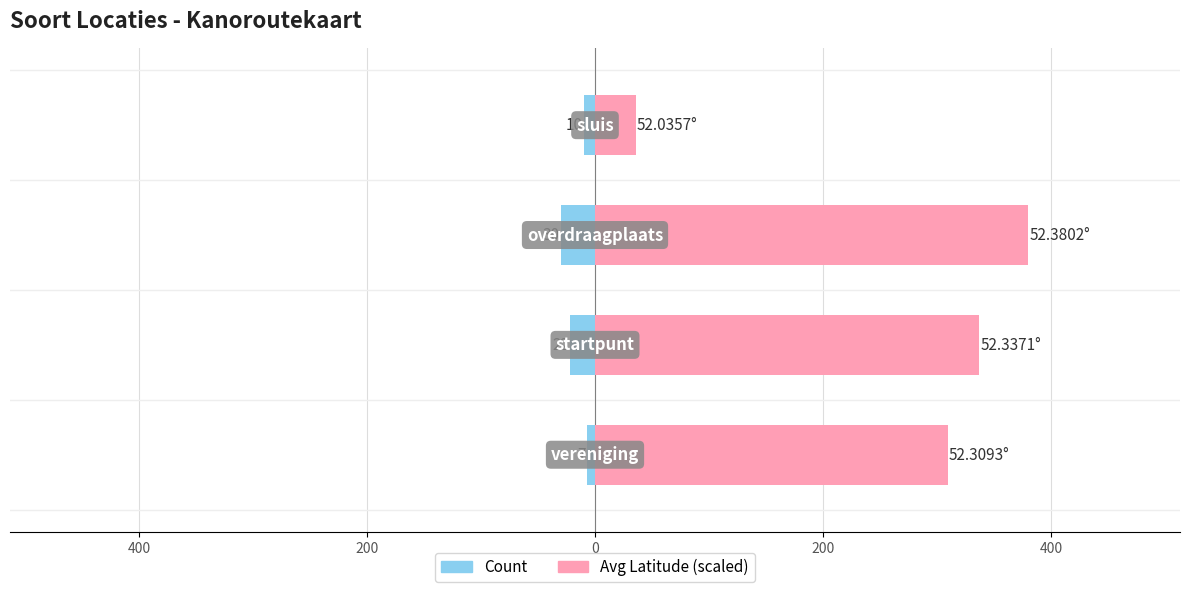

What is the value of the Count bar at the 2nd from the left?

-22.0